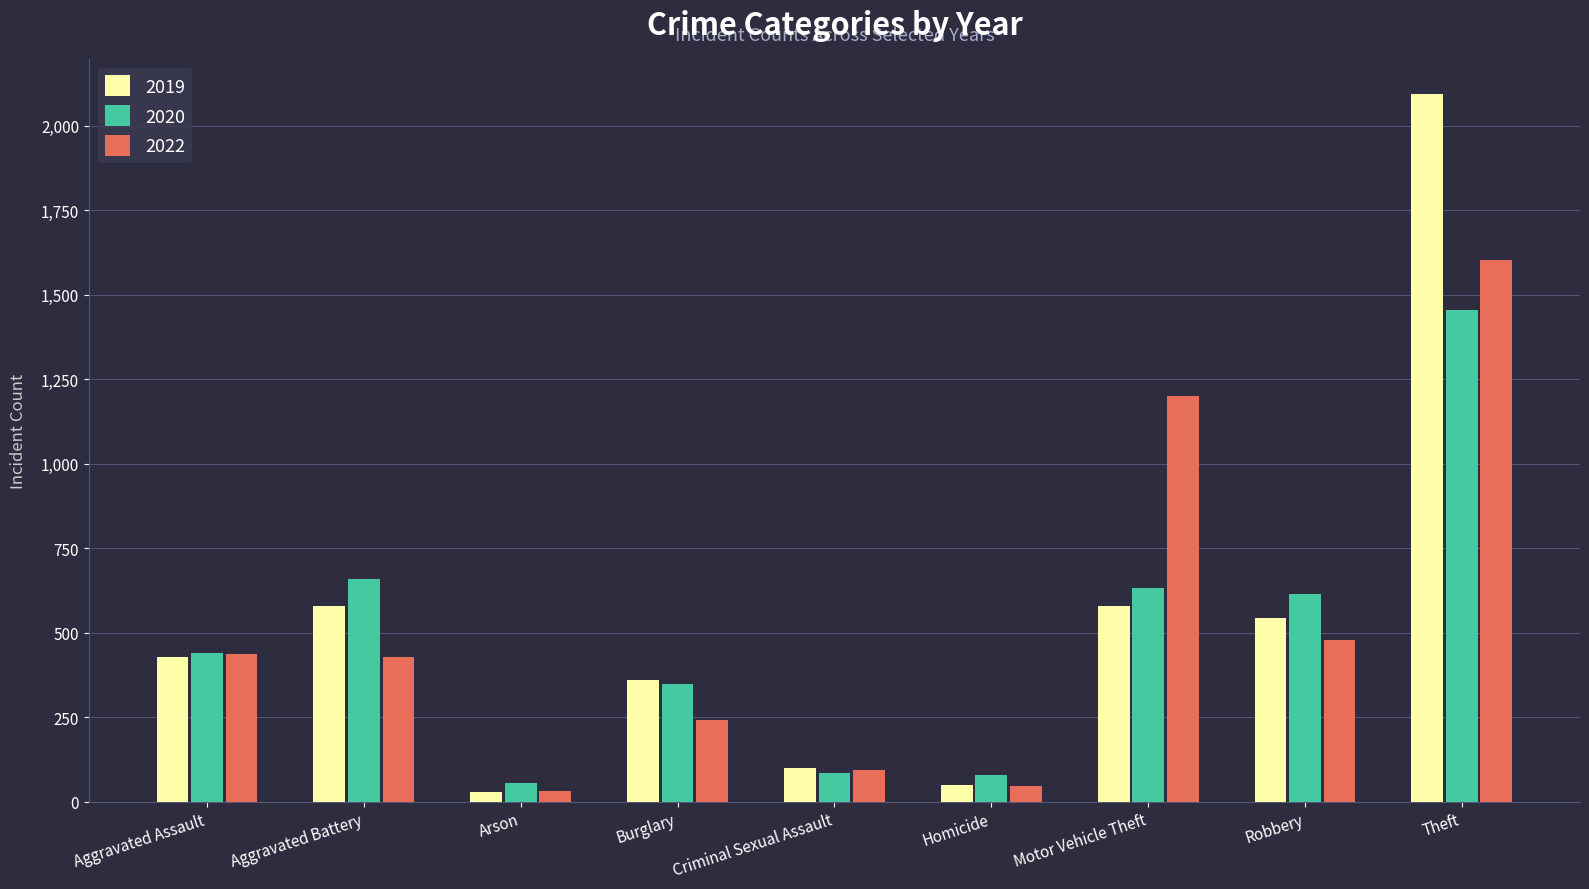

At how many categories does at least one series exceed 148?

6